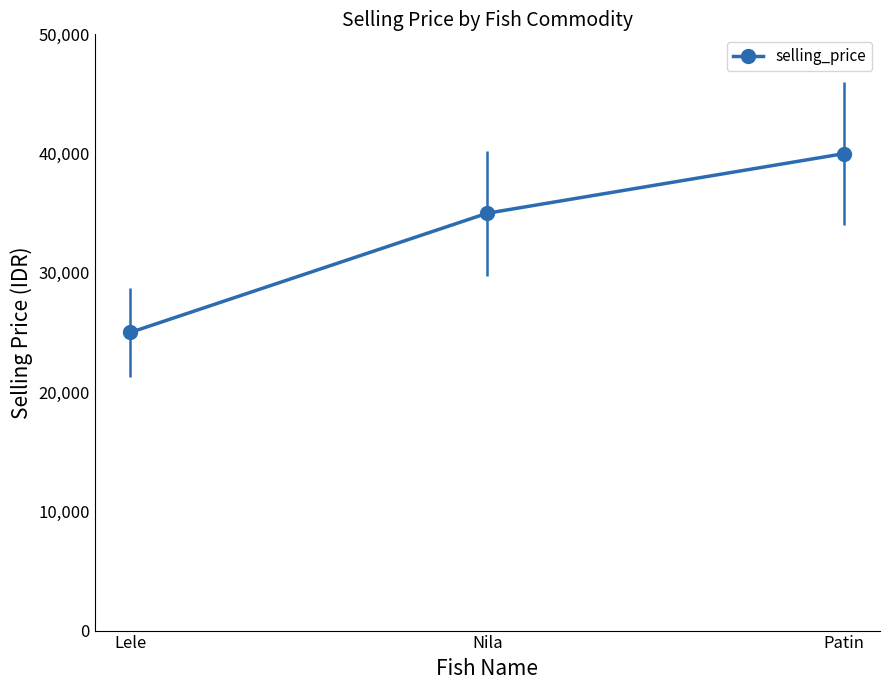

Reading left to right, what are all the values shown in this chart?

25000	35000	40000